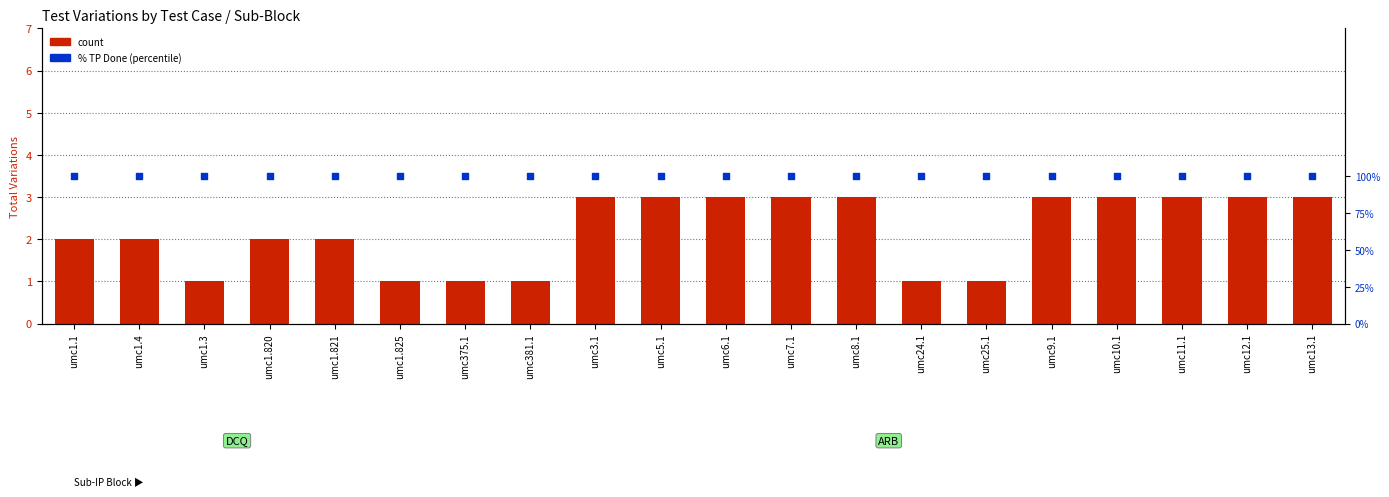

Is the value of count at umc7.1 greater than the value of % TP Done at umc7.1?

Yes